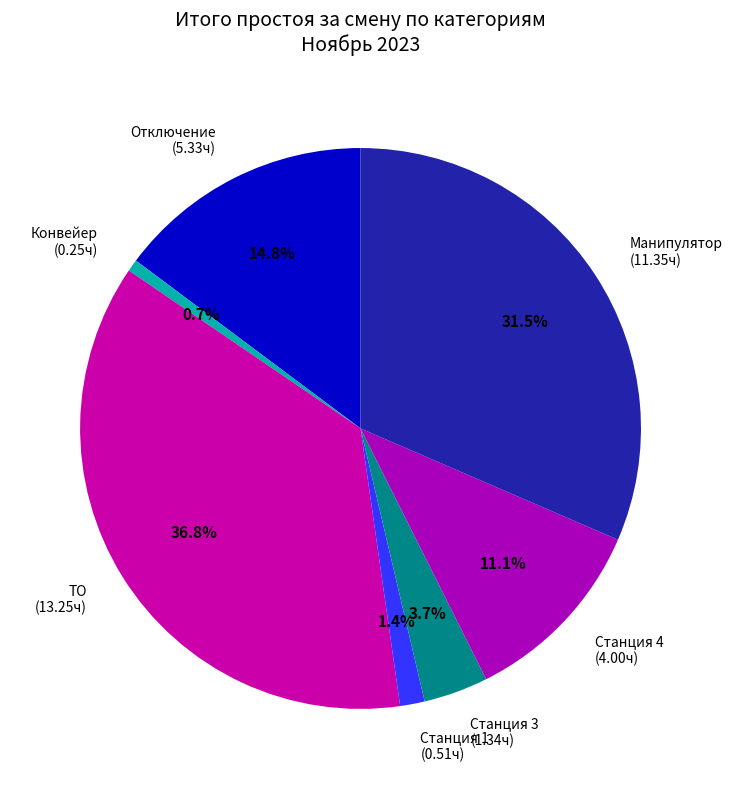

To the nearest percent, what is the average slice percentage?

14%